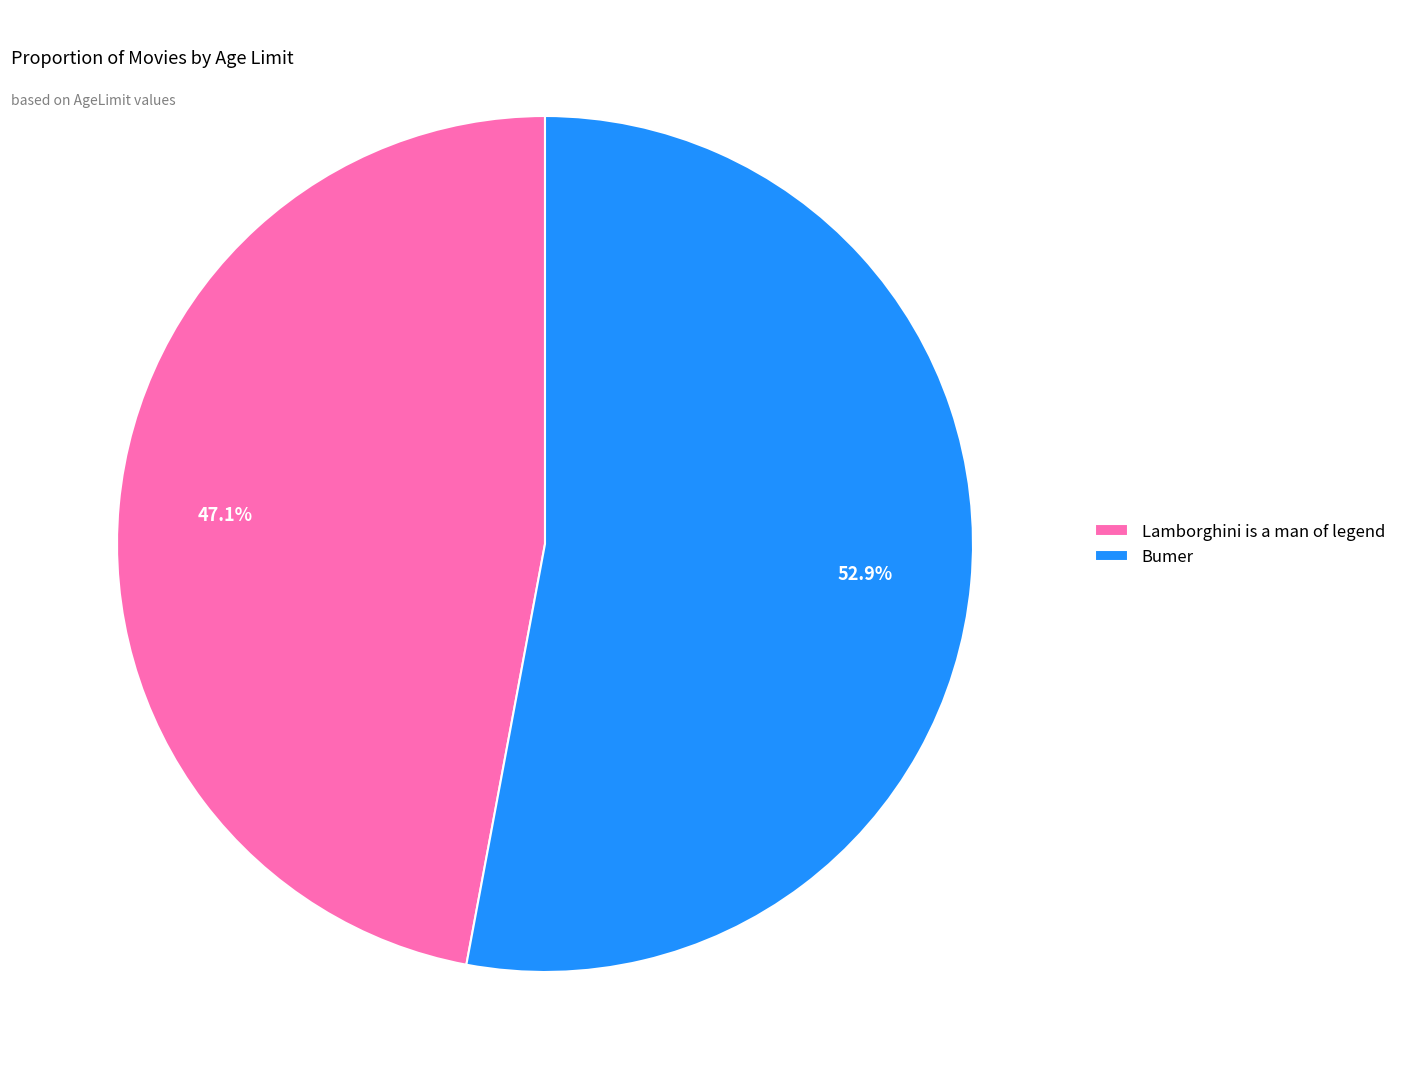

What is the smallest slice in the pie chart?

Lamborghini is a man of legend